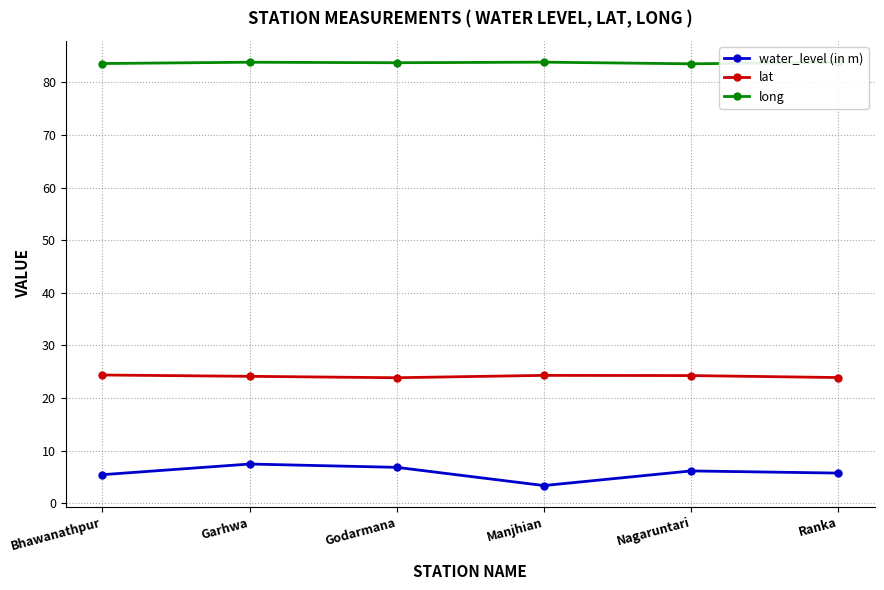

True or false: lat has more than 0 points higher than both neighbors.

True